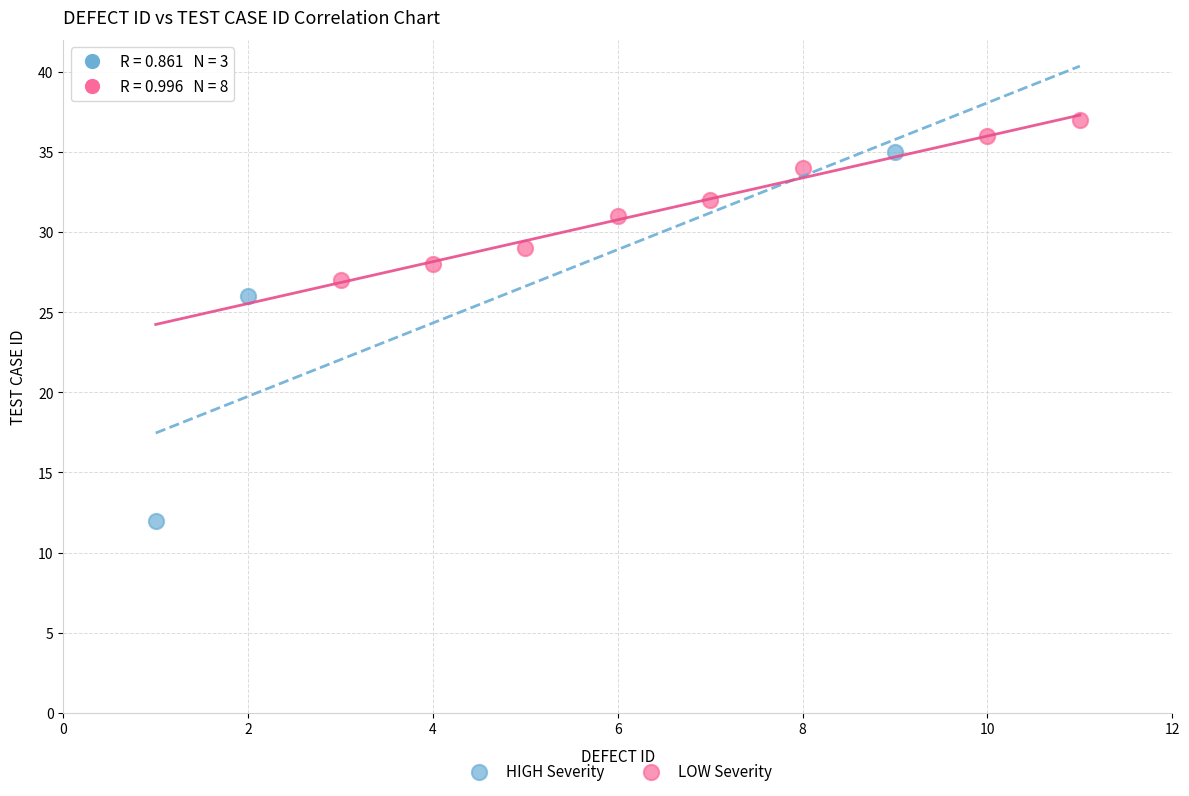

Which series contains the lowest Y value?

HIGH Severity